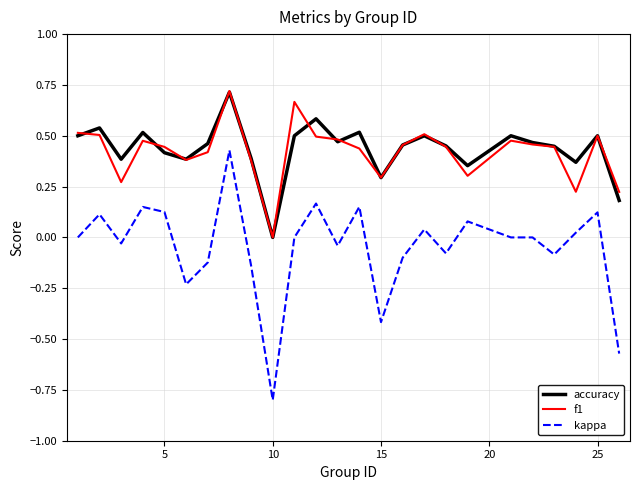

True or false: kappa and f1 intersect in this chart.

False